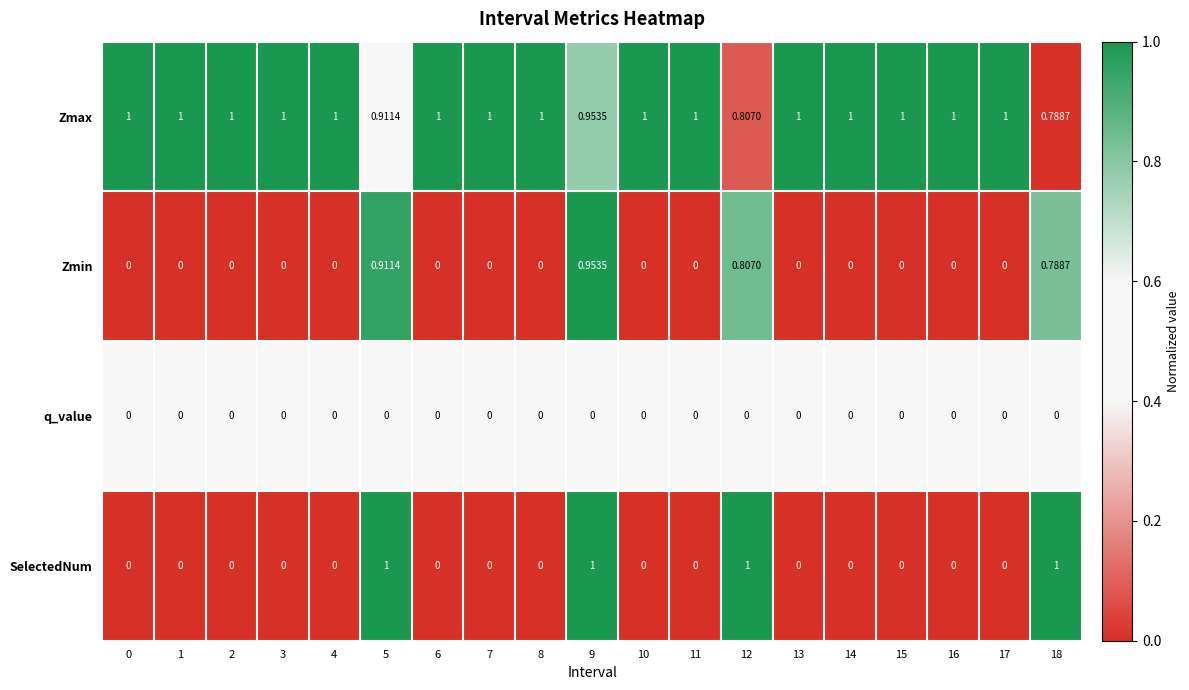

Which series has the largest range (max minus min)?

SelectedNum